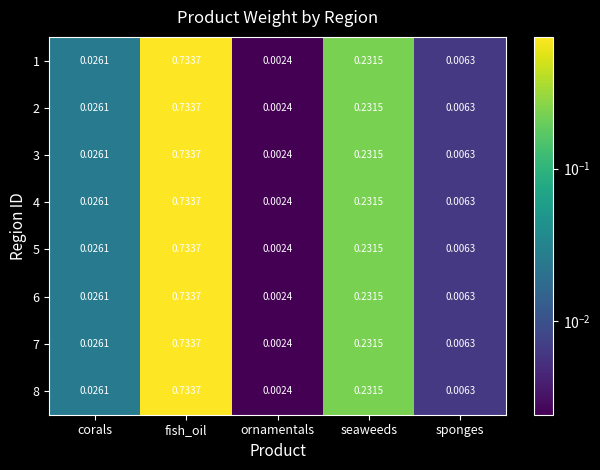

At which category is the sum across all series the highest?

fish_oil